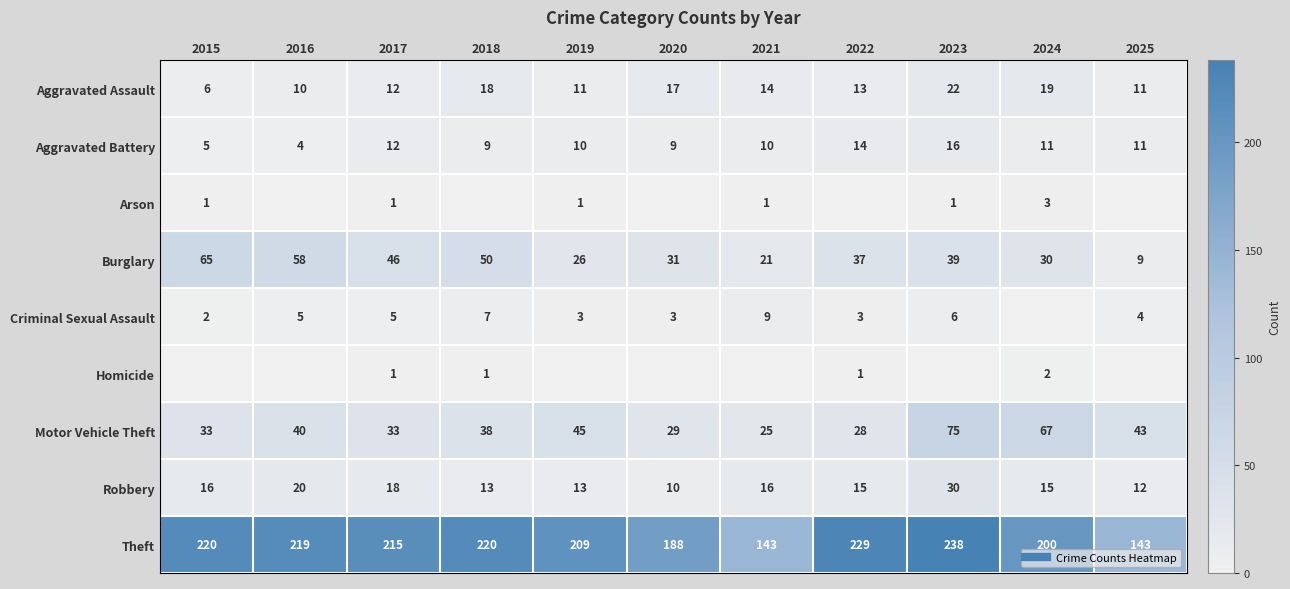

What is the approximate value of Theft at 2019, to the nearest 5?

210